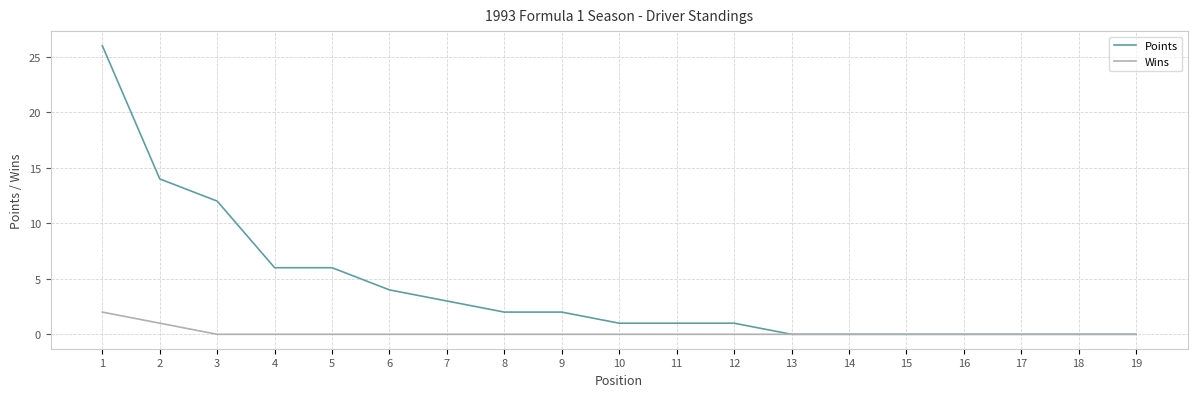

How many lines are shown in the chart?

2